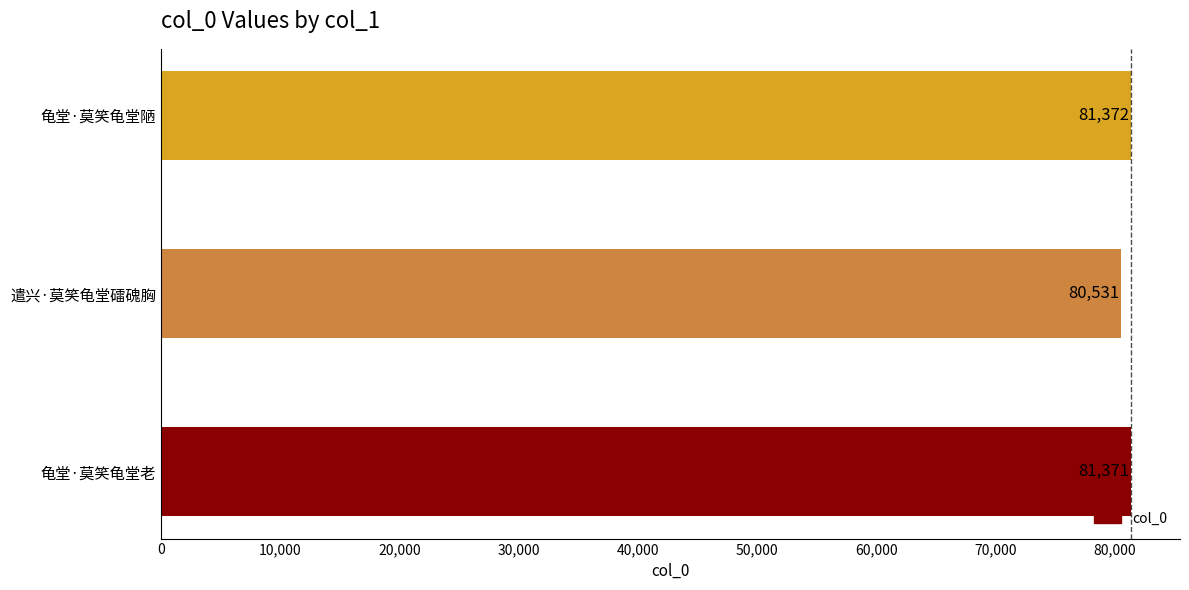

Reading bottom to top, transcribe all the data shown in this chart.

龟堂·莫笑龟堂老=81371	遣兴·莫笑龟堂礌磈胸=80531	龟堂·莫笑龟堂陋=81372